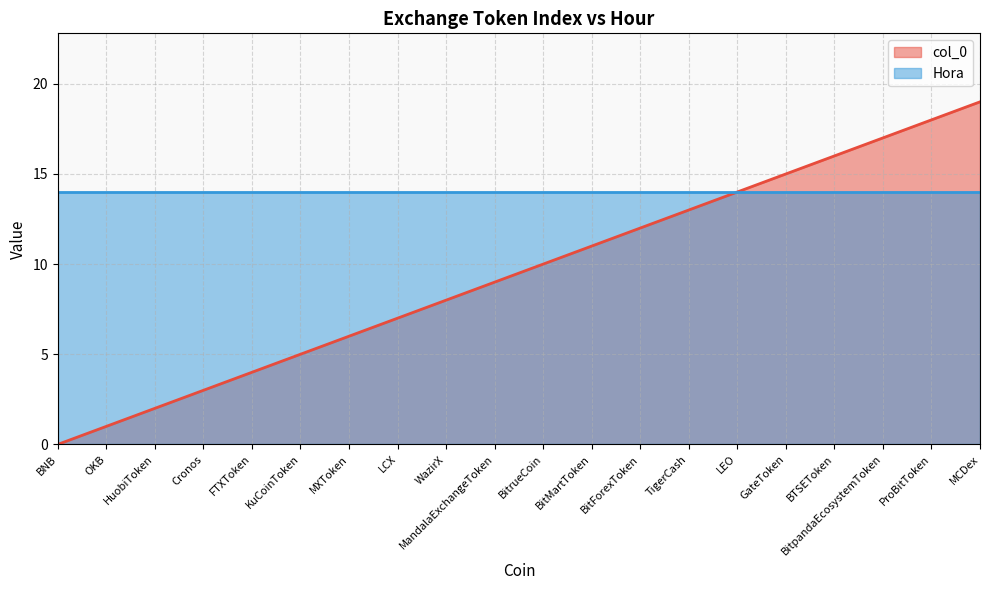

Is it true that the value at BNB is 8?

False